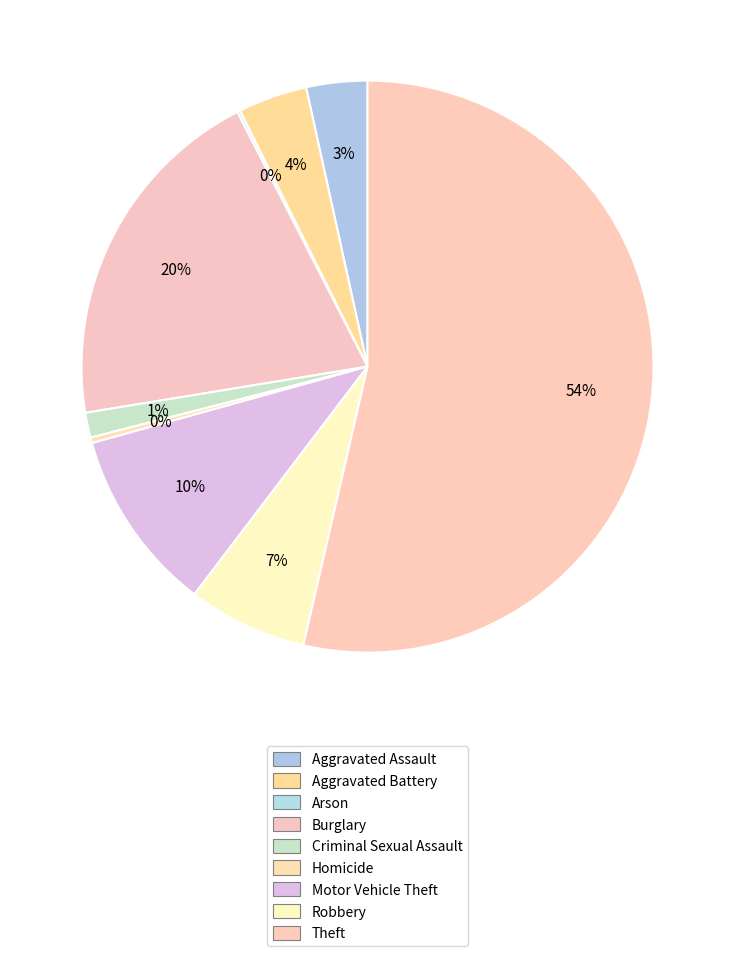

Count the number of slices in the pie.

9